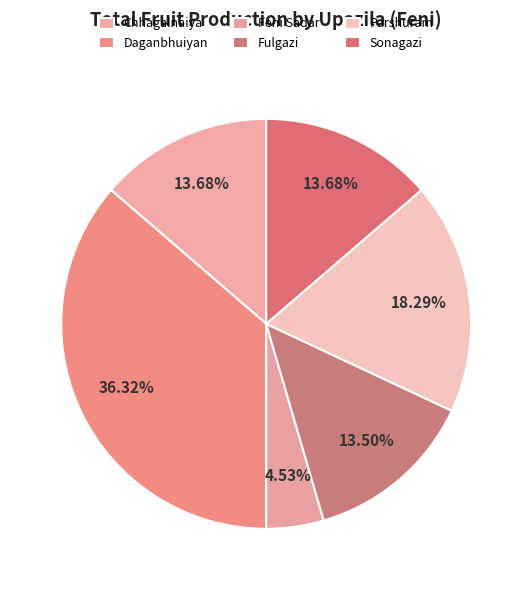

Is it true that Chhagalnaiya is 15% of the pie?

False